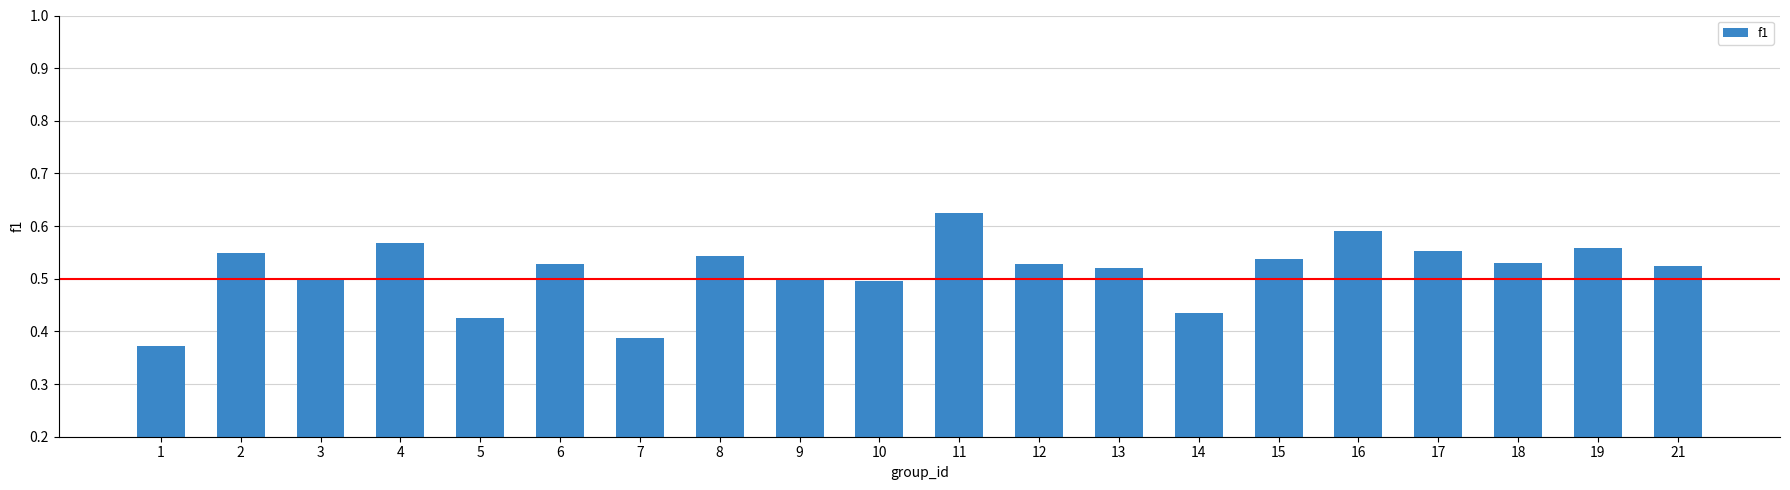

What is the sum of the values at 18 and 15?

1.1